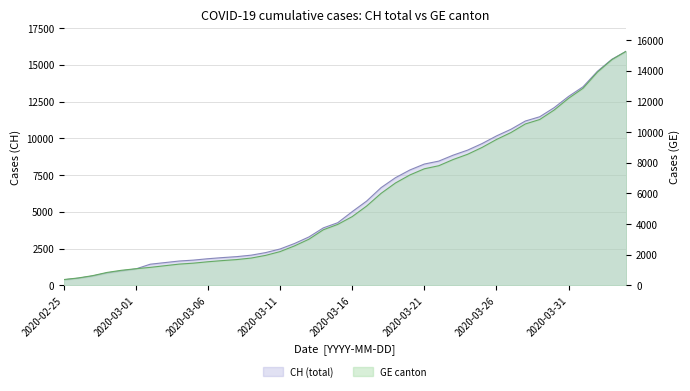

What is the label of the 10th point from the right?

2020-03-26